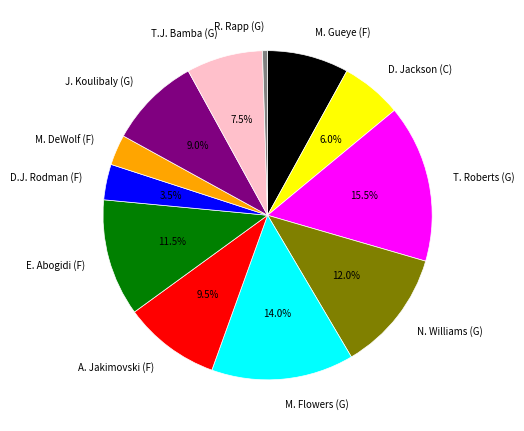

Which slice is the largest?

T. Roberts (G)